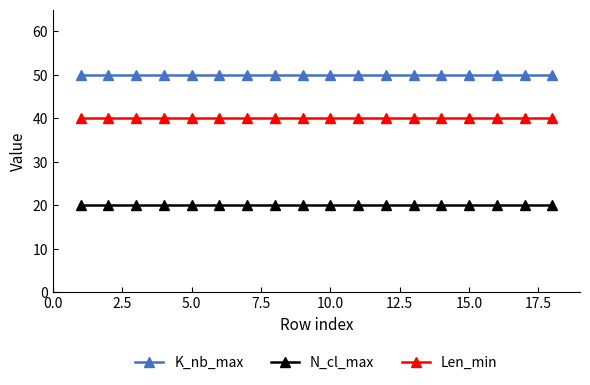

What is the value of the N_cl_max point at the 4th from the left?

20